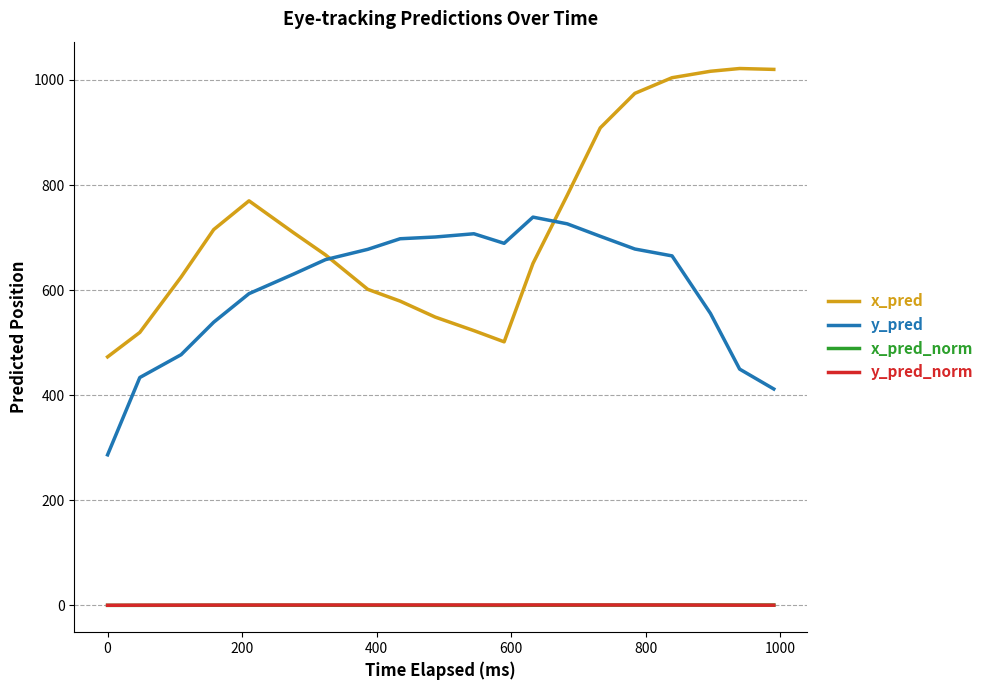

What is the average value of the y_pred_norm series?

0.8